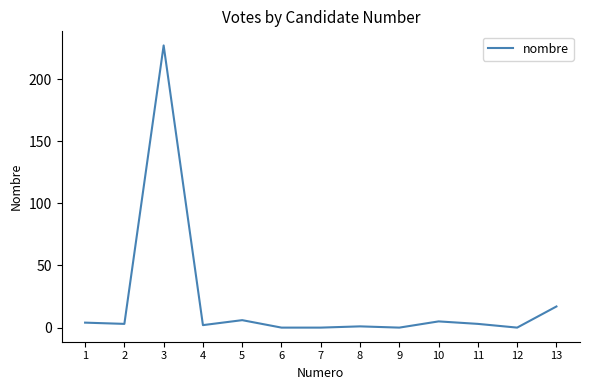

Reading right to left, list all the values displayed in this chart.

13=17	12=0	11=3	10=5	9=0	8=1	7=0	6=0	5=6	4=2	3=227	2=3	1=4